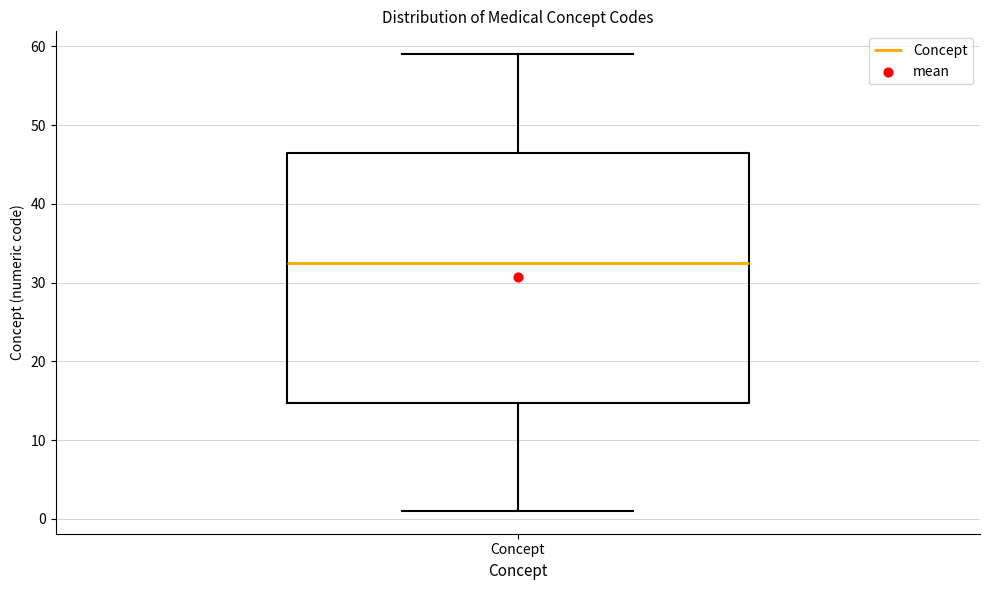

Read this box plot against the y-axis: the position of the median line, the range covered by the box, and the ends of both whiskers. The values are not printed on the chart, so give them approximately, as read against the axis.

median 33, box 15 to 47, whiskers 1 to 59